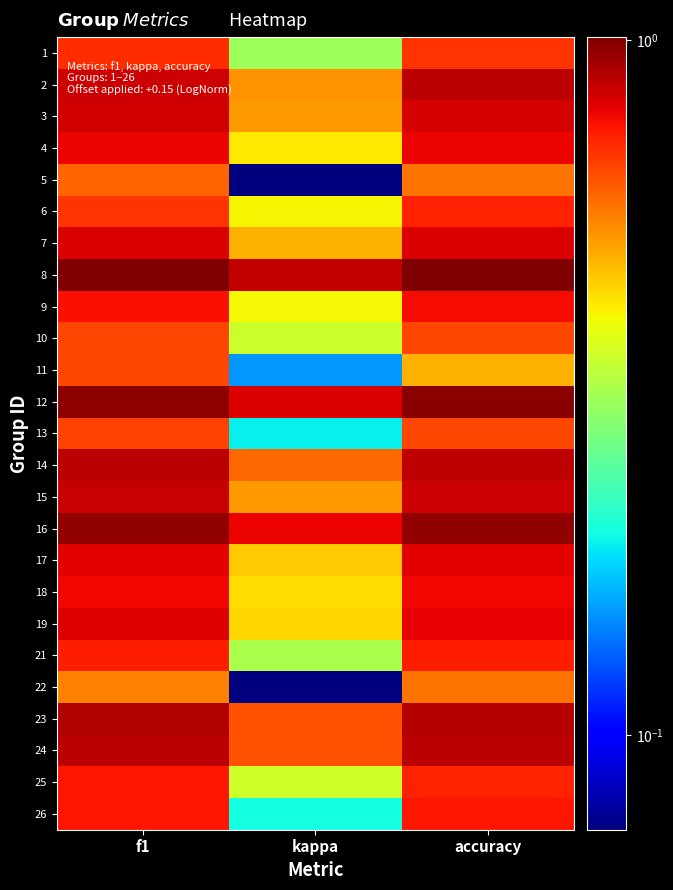

Rank the series at f1 from lowest to highest value.

22, 5, 10, 11, 13, 6, 1, 21, 25, 26, 9, 18, 4, 17, 19, 7, 3, 2, 15, 14, 24, 23, 16, 12, 8